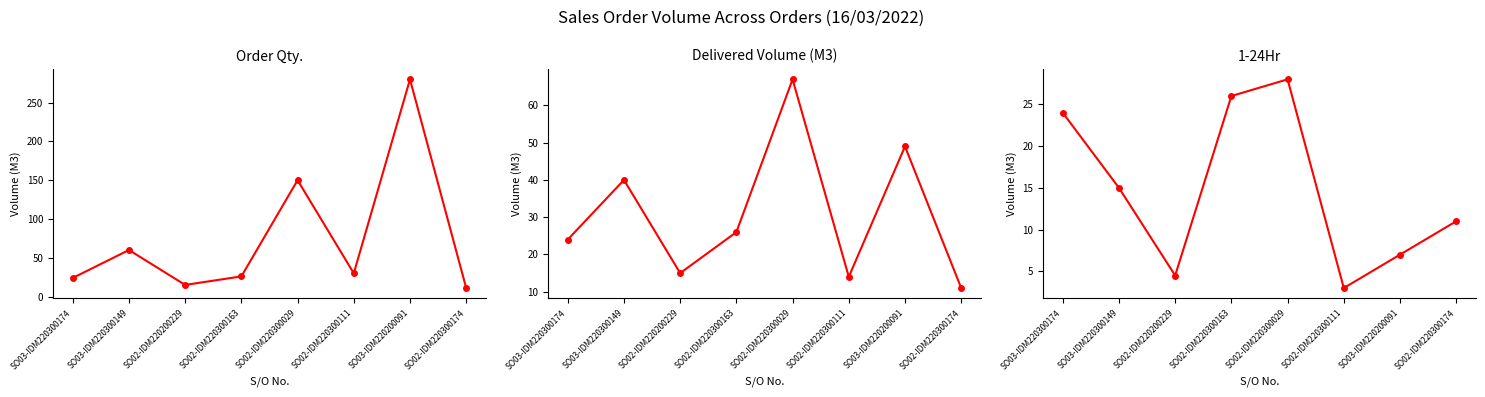

Which series has the widest spread of values?

Order Qty.